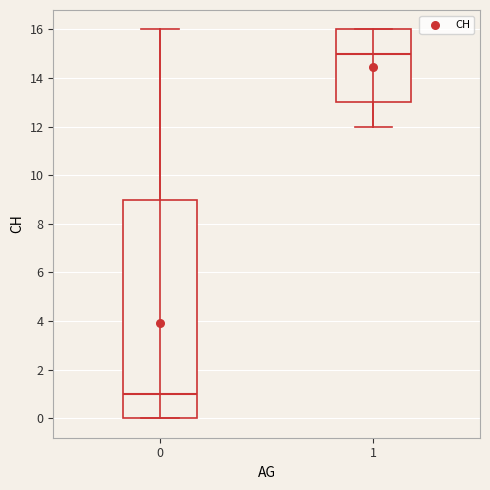

Reading left to right, transcribe this box plot: for each box, give where its median line is, the range the box spans, and where its two whiskers end, as read against the y-axis. The values are not printed on the chart, so give them approximately, as read against the axis.

0: median 1, box 0 to 9, whiskers 0 to 16
1: median 15, box 13 to 16, whiskers 12 to 16